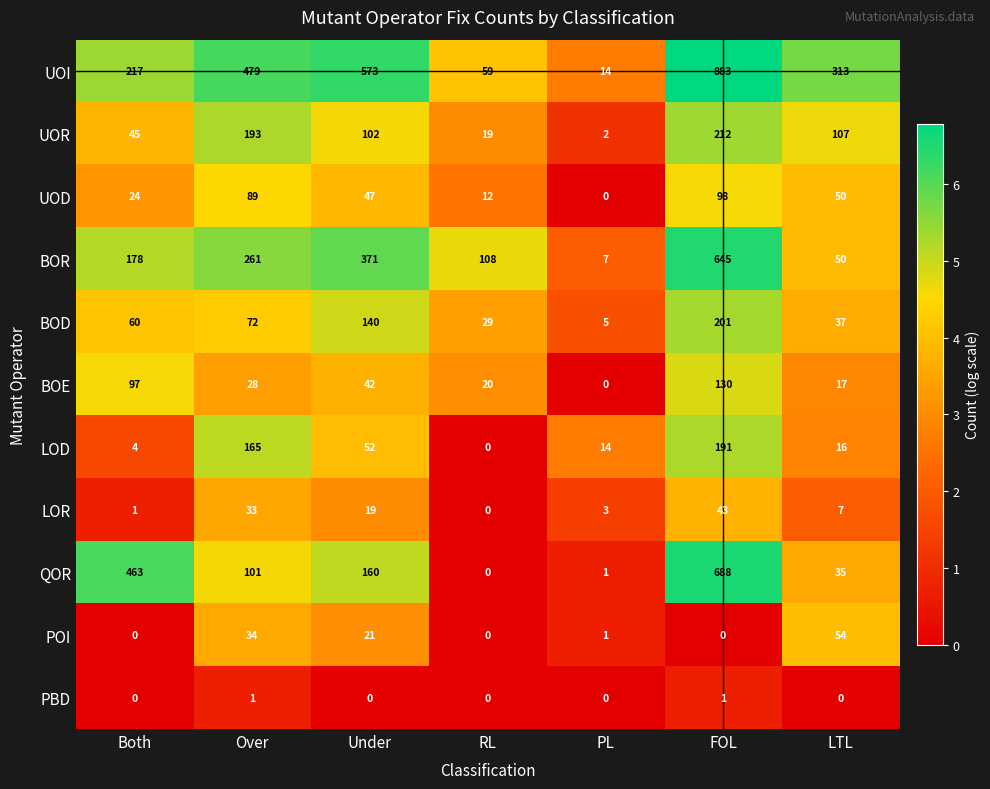

What is the difference between the highest and lowest values at LTL?

313